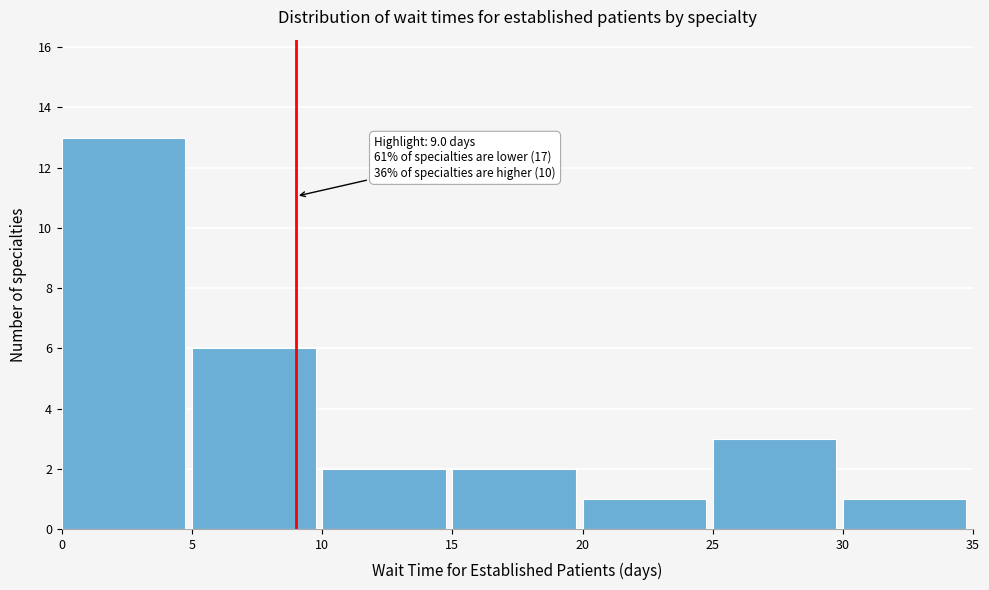

Which range on the x-axis has the tallest bar?

0 to 5